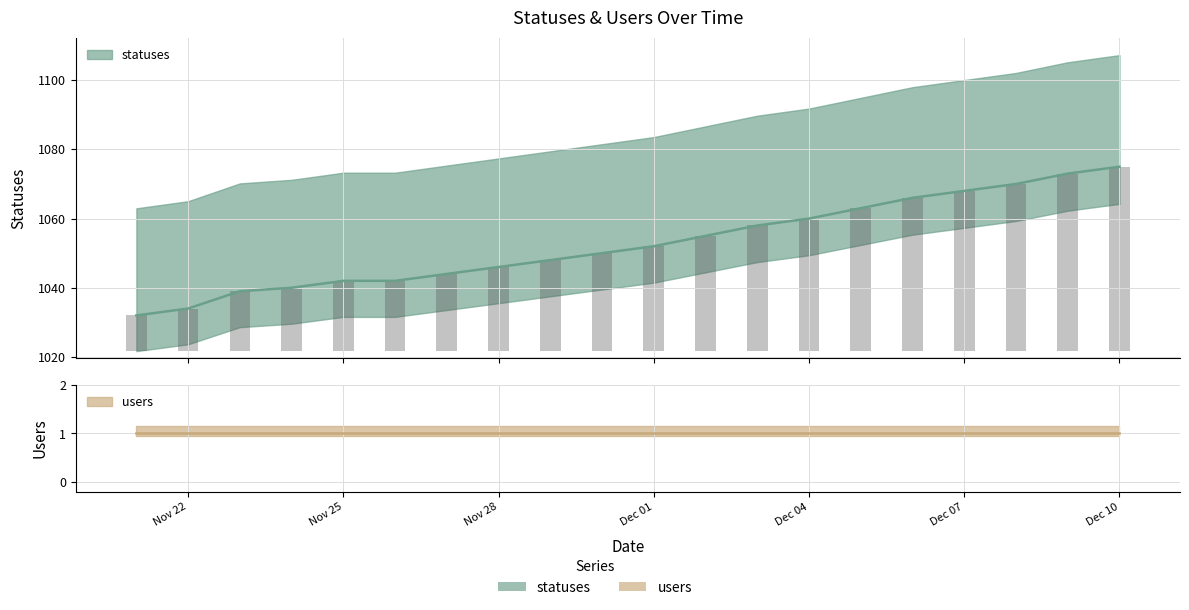

Which has a higher value, Nov 22 or Dec 07?

Dec 07